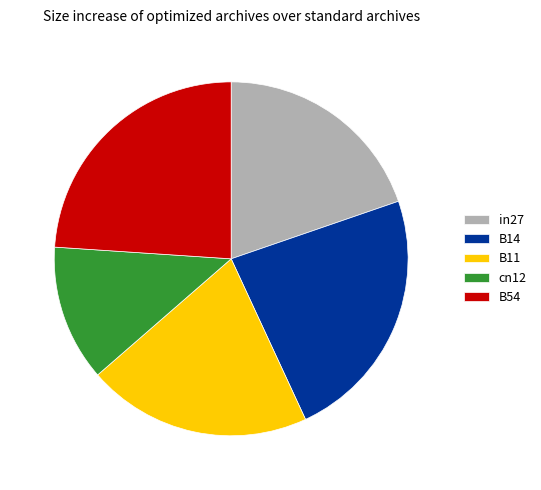

Count the number of slices in the pie.

5